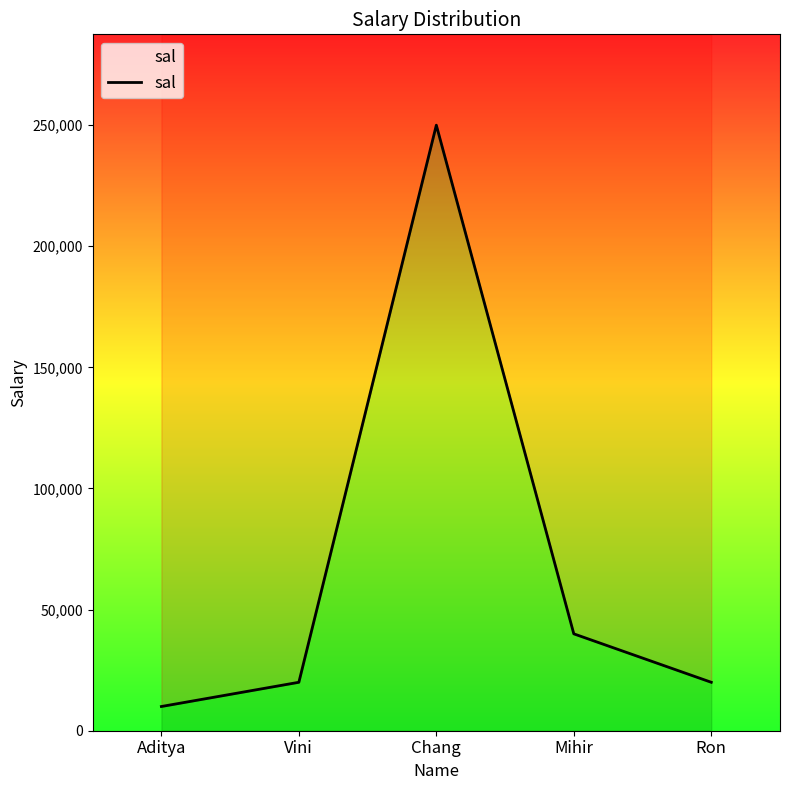

What is the difference between the values at Ron and Aditya?

10000